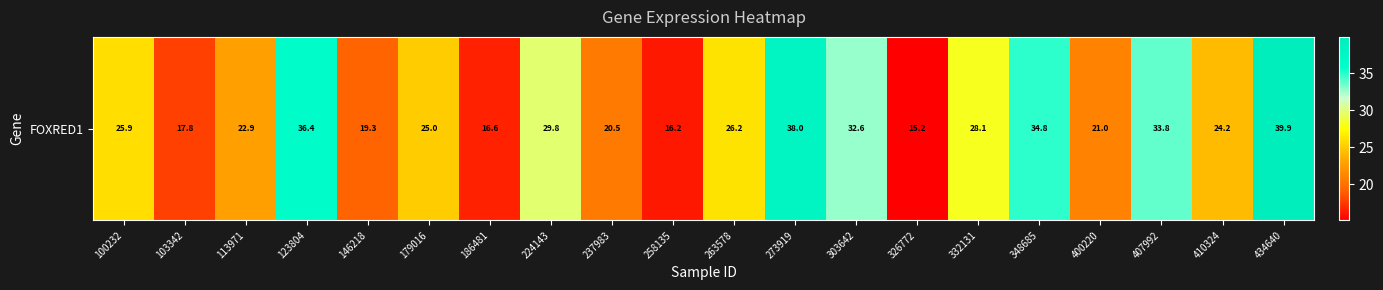

What value does the data have at 179016?

25.0